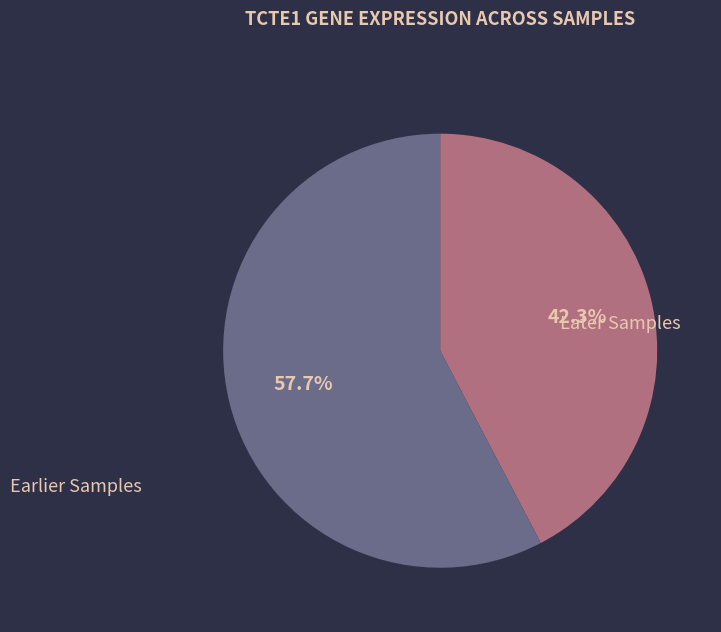

Rank the categories by value from highest to lowest.

Earlier Samples, Later Samples